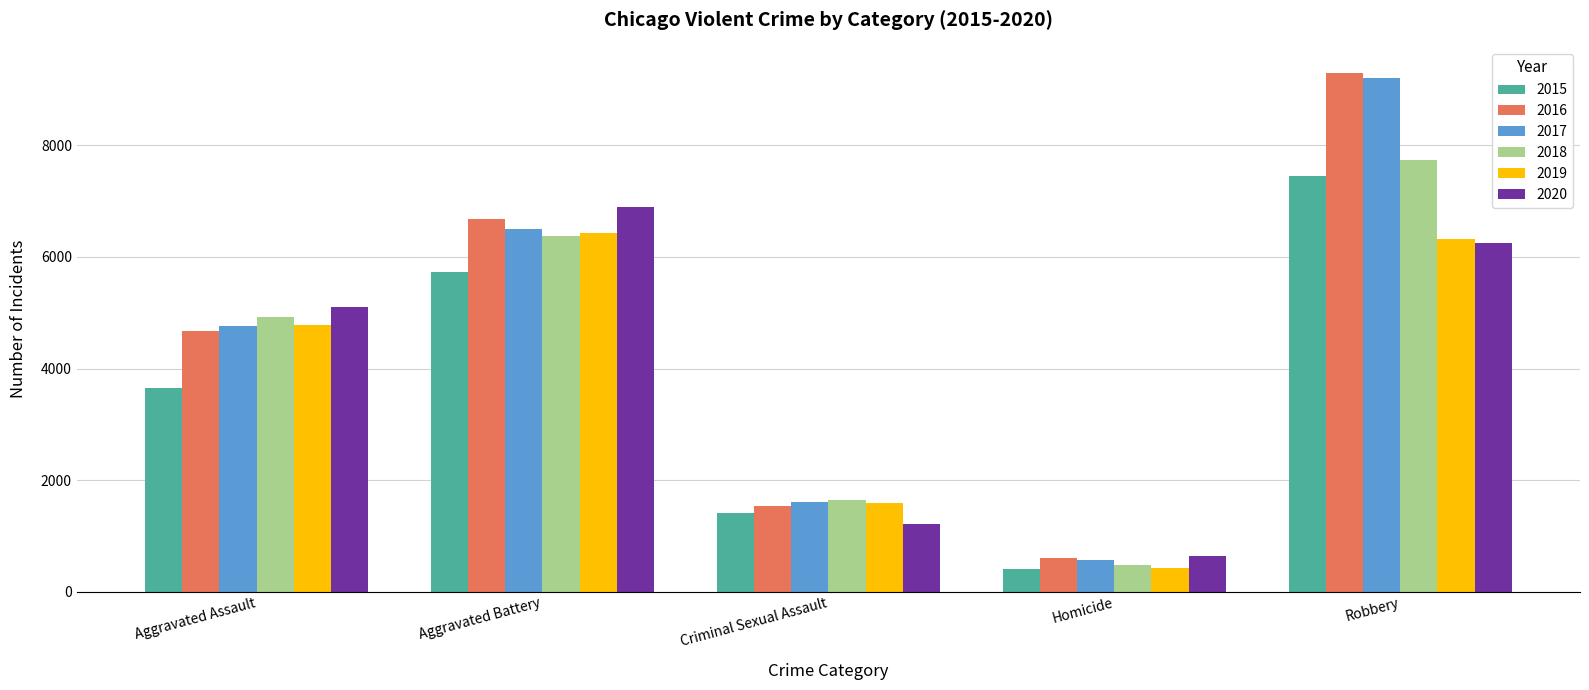

Where is 2018 nearest to the value 4111?

Aggravated Assault